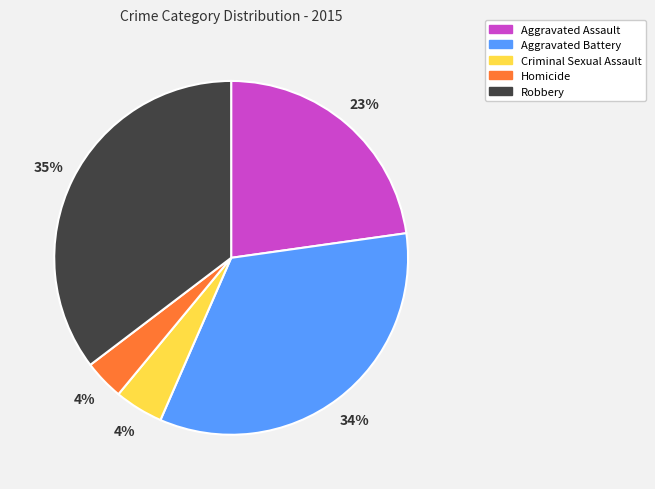

To the nearest percent, what is the average slice percentage?

20%